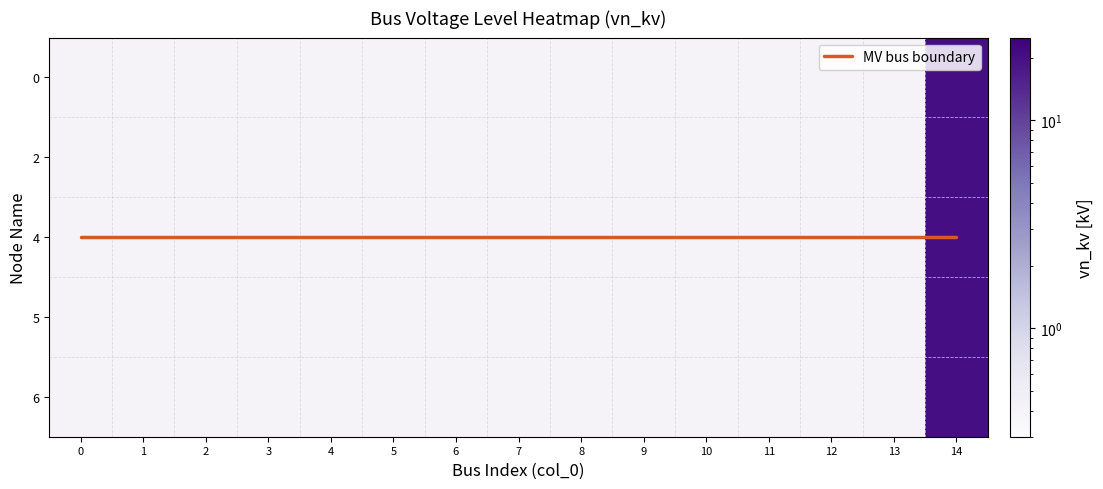

Reading left to right, transcribe all the data shown in this chart.

bus_LV_2847-1_0_3_node_0: 0=0.4	1=0.4	2=0.4	3=0.4	4=0.4	5=0.4	6=0.4	7=0.4	8=0.4	9=0.4	10=0.4	11=0.4	12=0.4	13=0.4	14=20.0
bus_LV_2847-1_0_3_node_2: 0=0.4	1=0.4	2=0.4	3=0.4	4=0.4	5=0.4	6=0.4	7=0.4	8=0.4	9=0.4	10=0.4	11=0.4	12=0.4	13=0.4	14=20.0
bus_LV_2847-1_0_3_node_4: 0=0.4	1=0.4	2=0.4	3=0.4	4=0.4	5=0.4	6=0.4	7=0.4	8=0.4	9=0.4	10=0.4	11=0.4	12=0.4	13=0.4	14=20.0
bus_LV_2847-1_0_3_node_5: 0=0.4	1=0.4	2=0.4	3=0.4	4=0.4	5=0.4	6=0.4	7=0.4	8=0.4	9=0.4	10=0.4	11=0.4	12=0.4	13=0.4	14=20.0
bus_LV_2847-1_0_3_node_6: 0=0.4	1=0.4	2=0.4	3=0.4	4=0.4	5=0.4	6=0.4	7=0.4	8=0.4	9=0.4	10=0.4	11=0.4	12=0.4	13=0.4	14=20.0